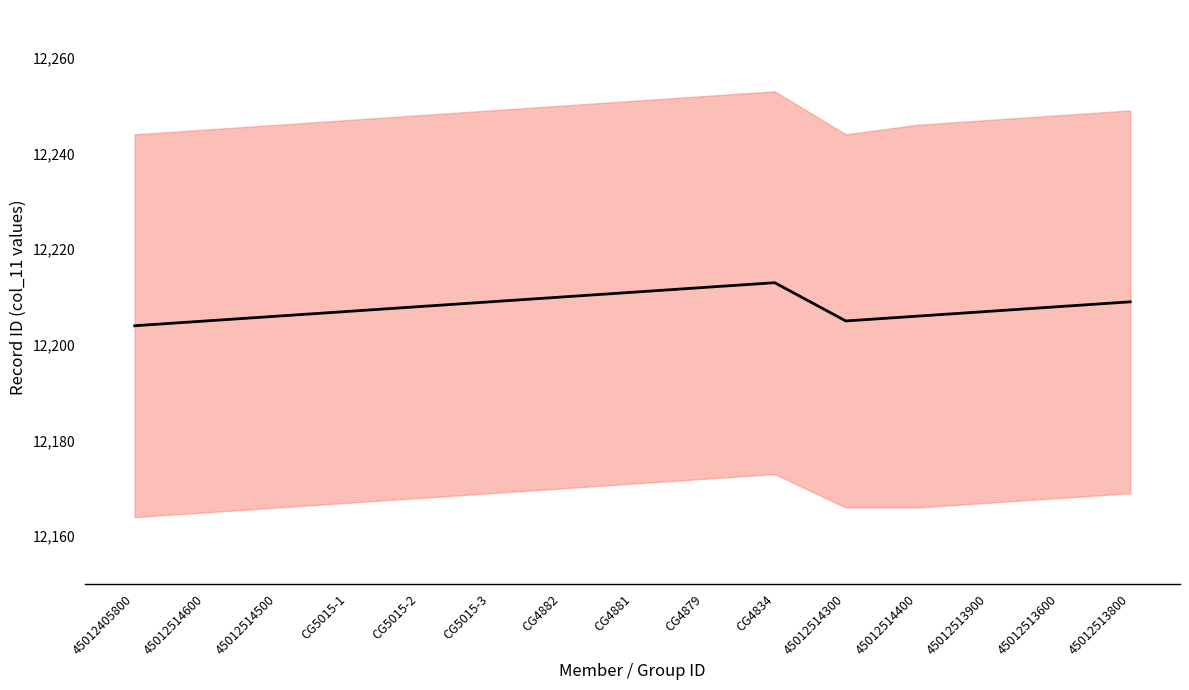

Which label corresponds to the largest value in the chart?

CG4834